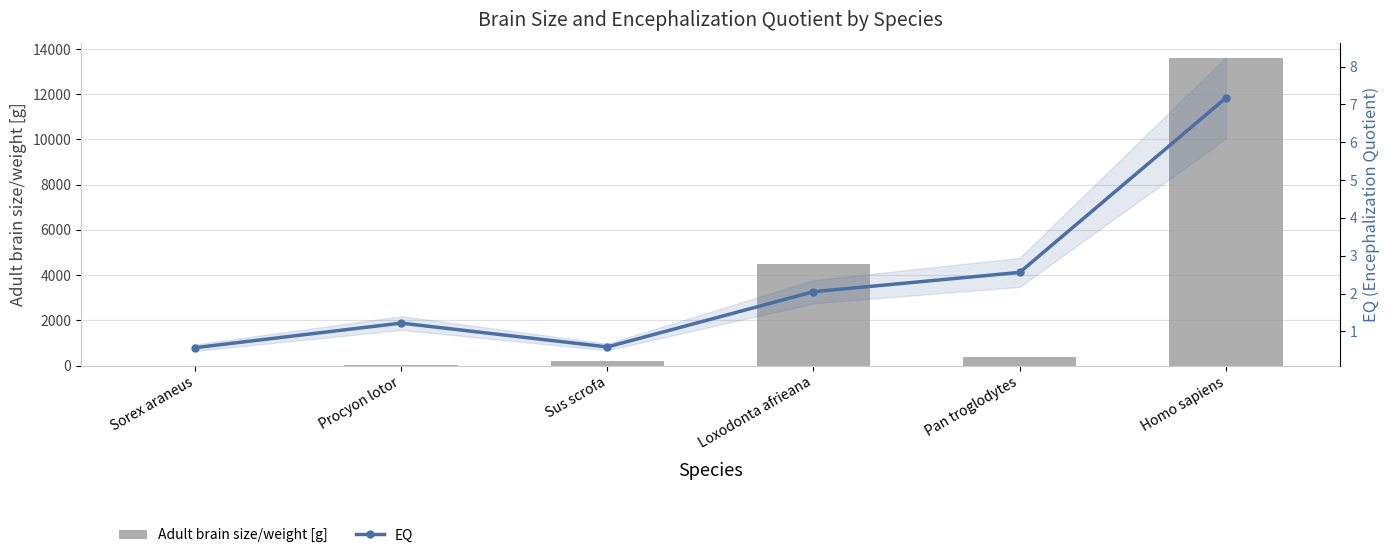

Reading right to left, what are all the values shown in this chart?

Adult brain size/weight [g]: Homo sapiens=13600.0	Pan troglodytes=360.0	Loxodonta afrieana=4480.0	Sus scrofa=185.0	Procyon lotor=41.7	Sorex araneus=0.2
EQ: Homo sapiens=7.2	Pan troglodytes=2.6	Loxodonta afrieana=2.0	Sus scrofa=0.6	Procyon lotor=1.2	Sorex araneus=0.6